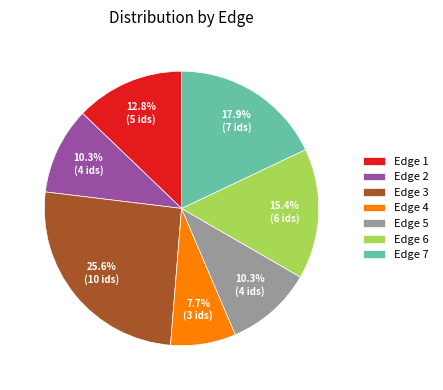

Approximately how many times larger is the value at Edge 4 compared to Edge 1?

0.6